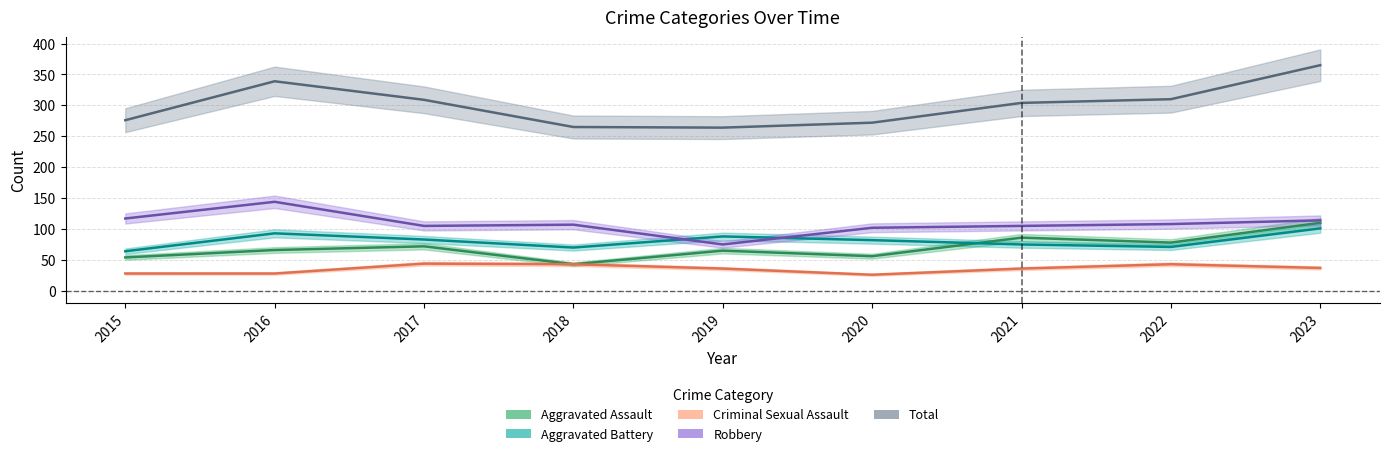

Which series changed the most between 2020 and 2021?

Total